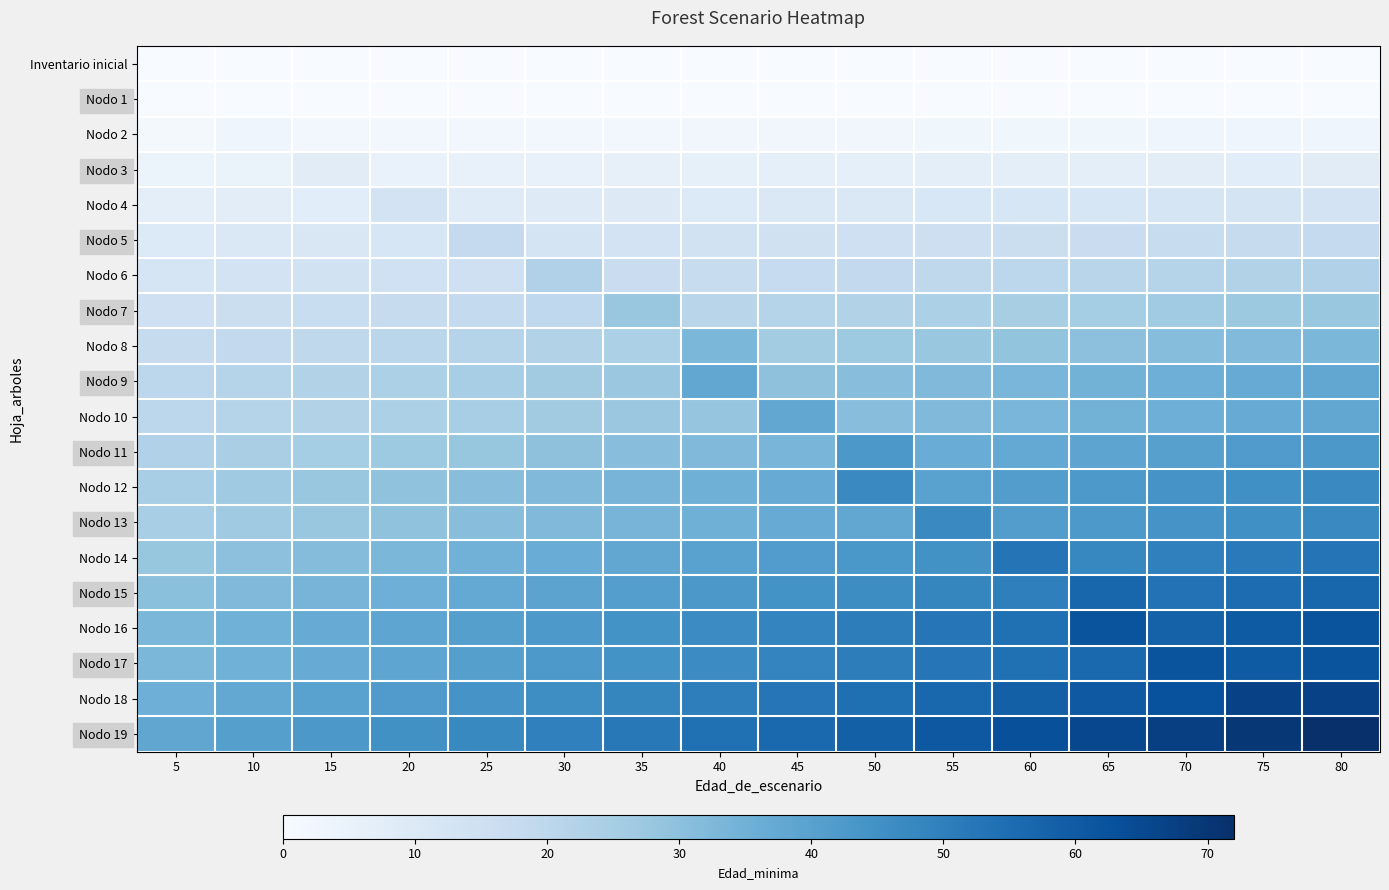

Which series has the widest spread of values?

Nodo 19